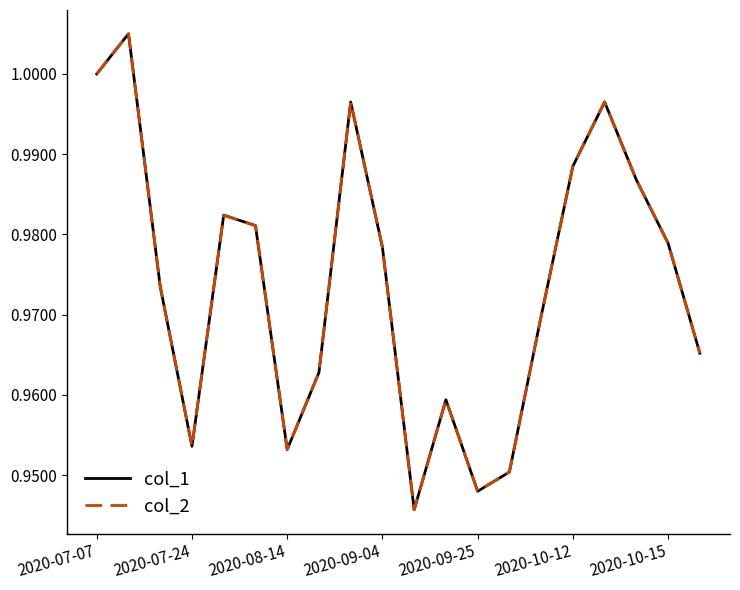

True or false: col_2 and col_1 intersect in this chart.

False